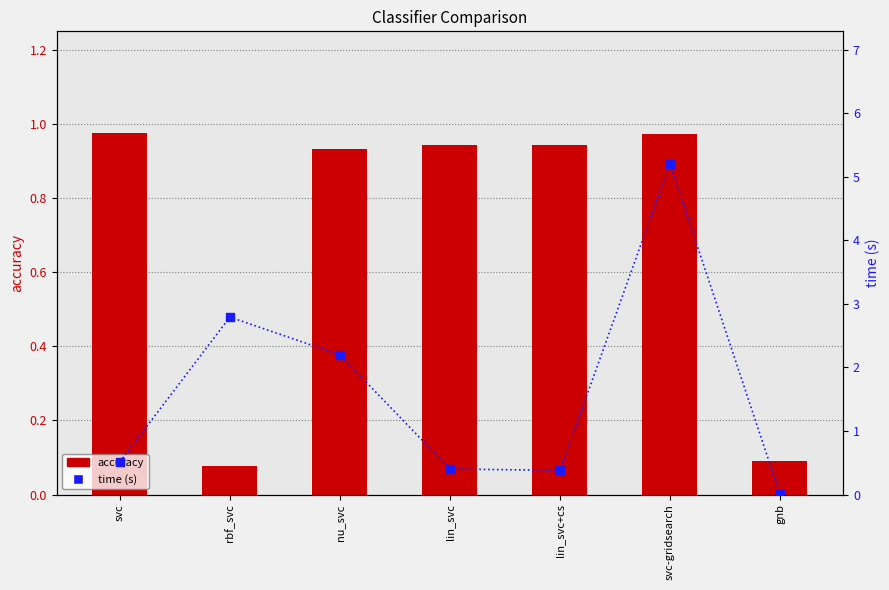

What are all the series names shown in the legend?

accuracy, time